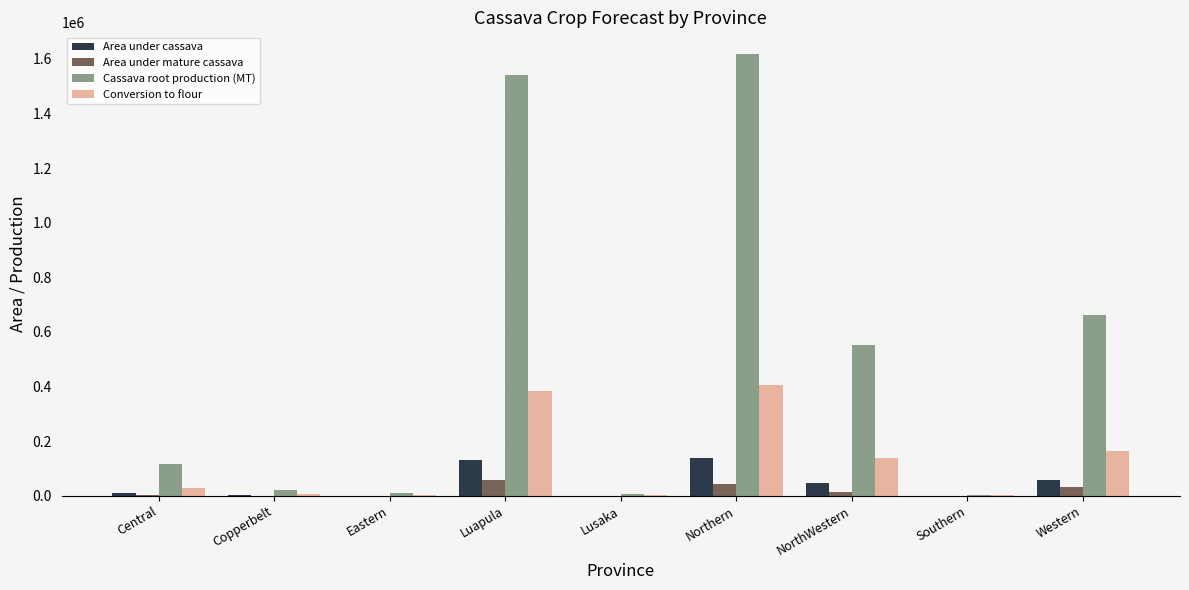

The value of Area under cassava at Western is 56451.0. True or false?

True